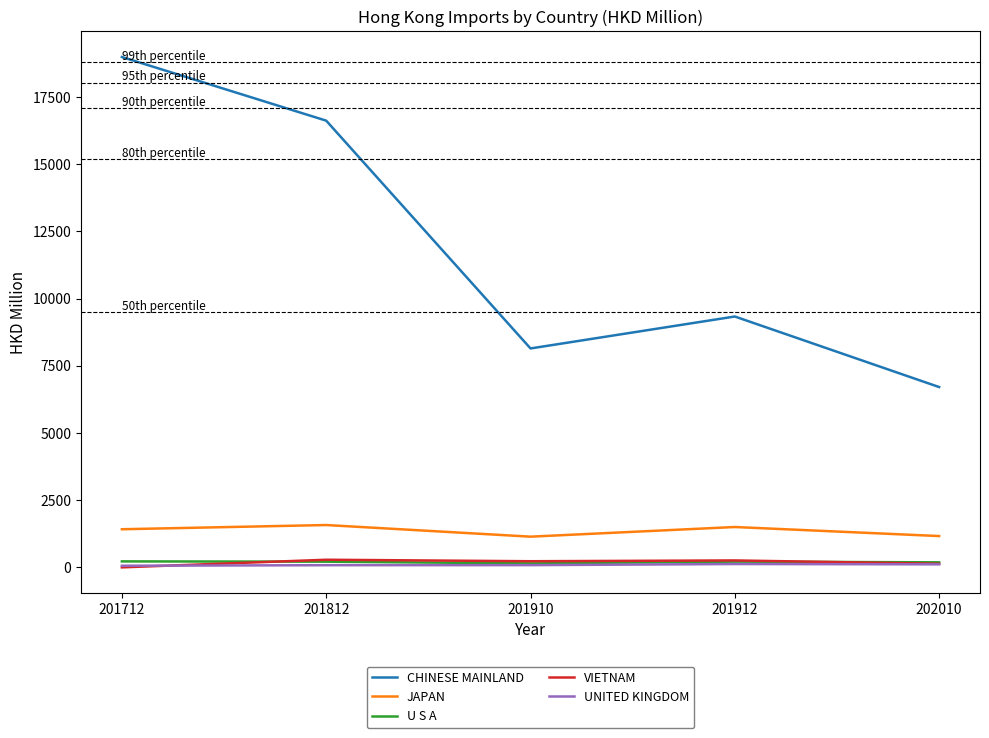

Which series has the widest spread of values?

CHINESE MAINLAND